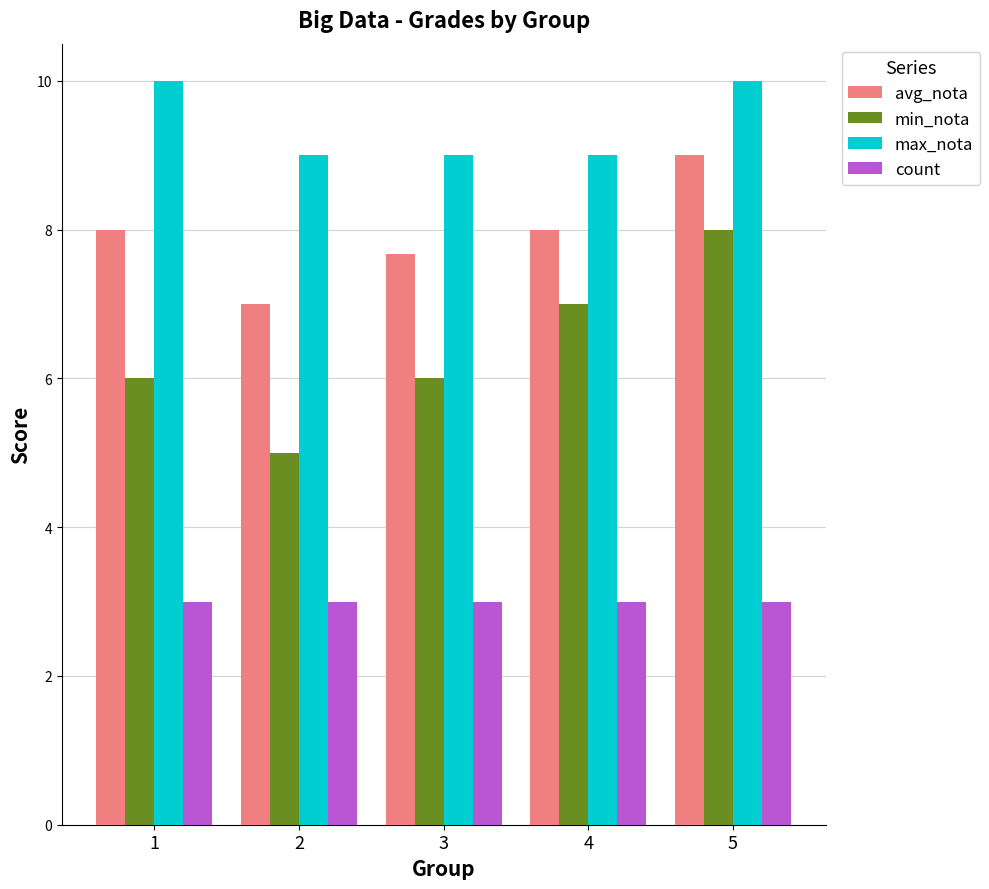

At how many categories does at least one series exceed 8?

5